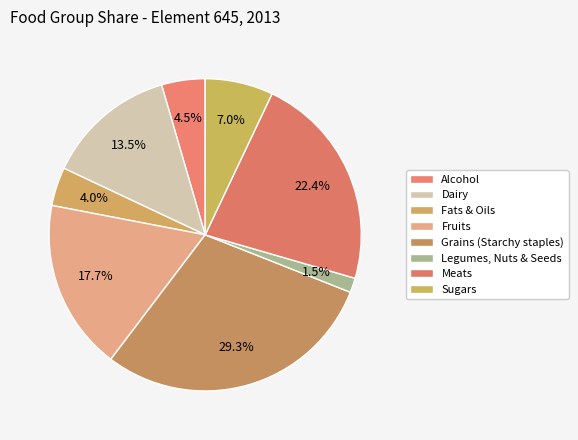

How many slices are in this pie chart?

8